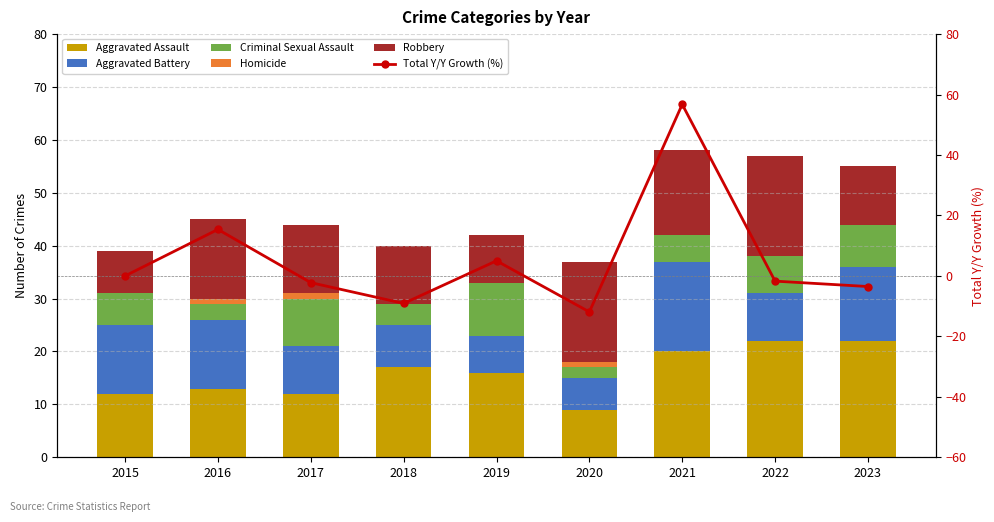

At which category is the sum across all series the highest?

2021